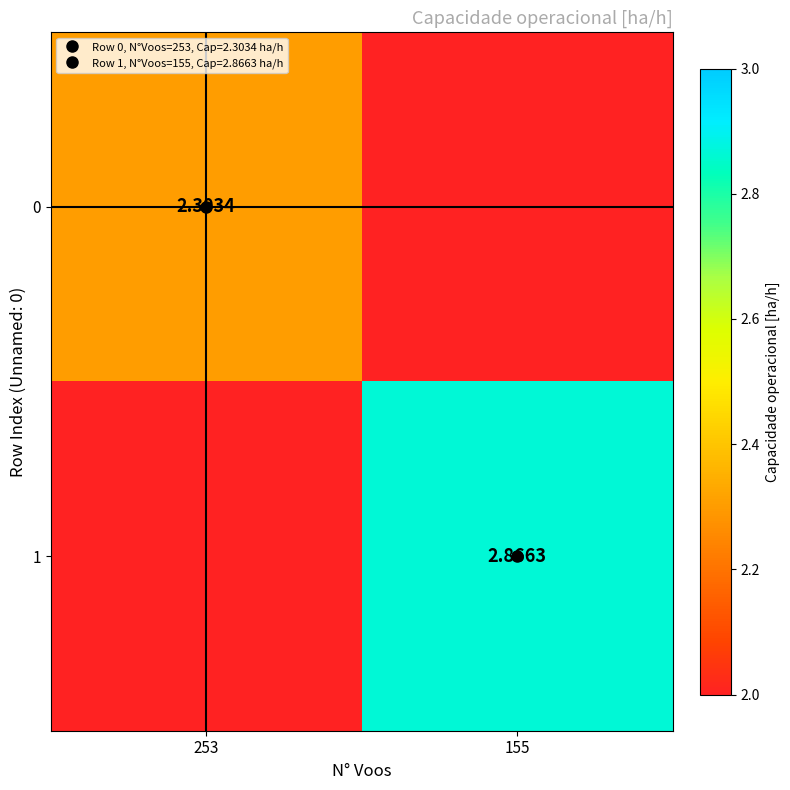

Which label corresponds to the largest value in the chart?

155